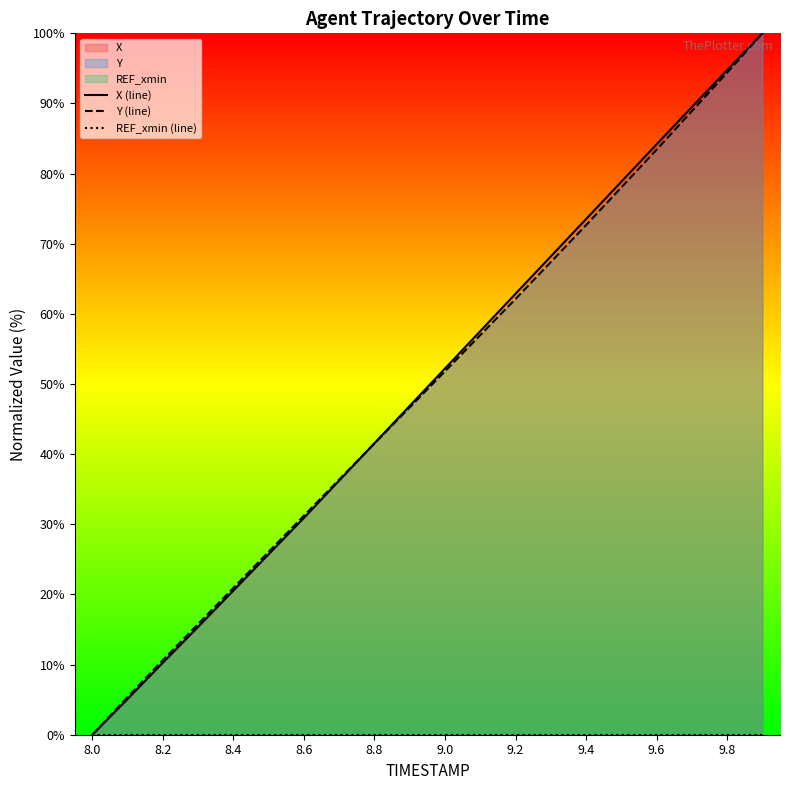

The Y (line) series shows 109.8 at 9.4. True or false?

False